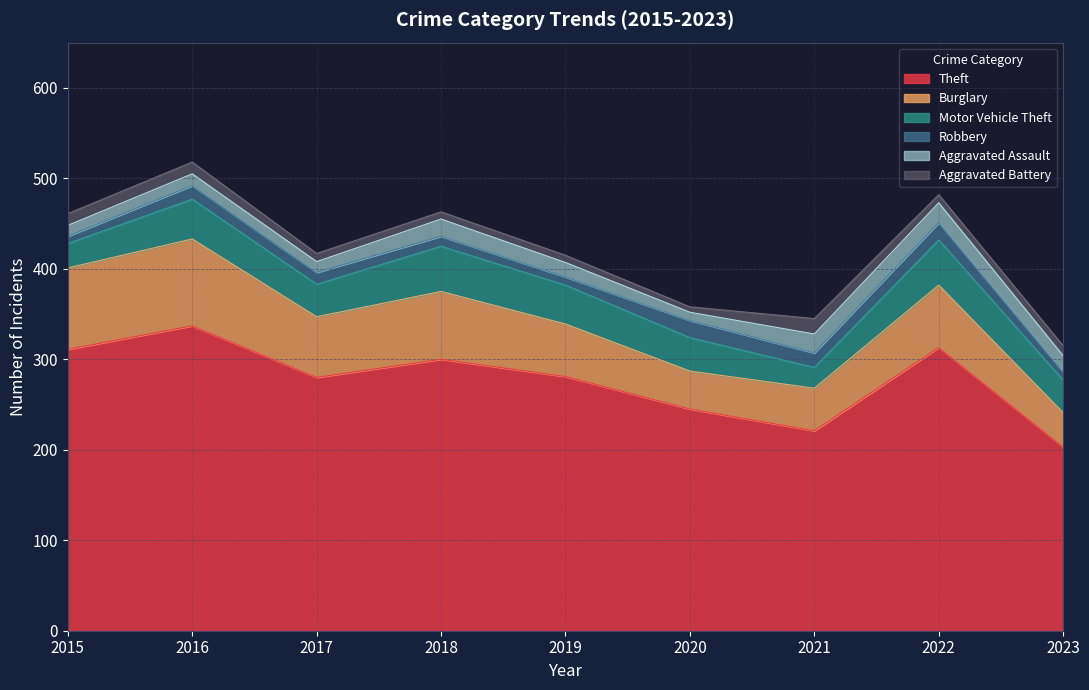

What is the minimum value shown in the chart?

6